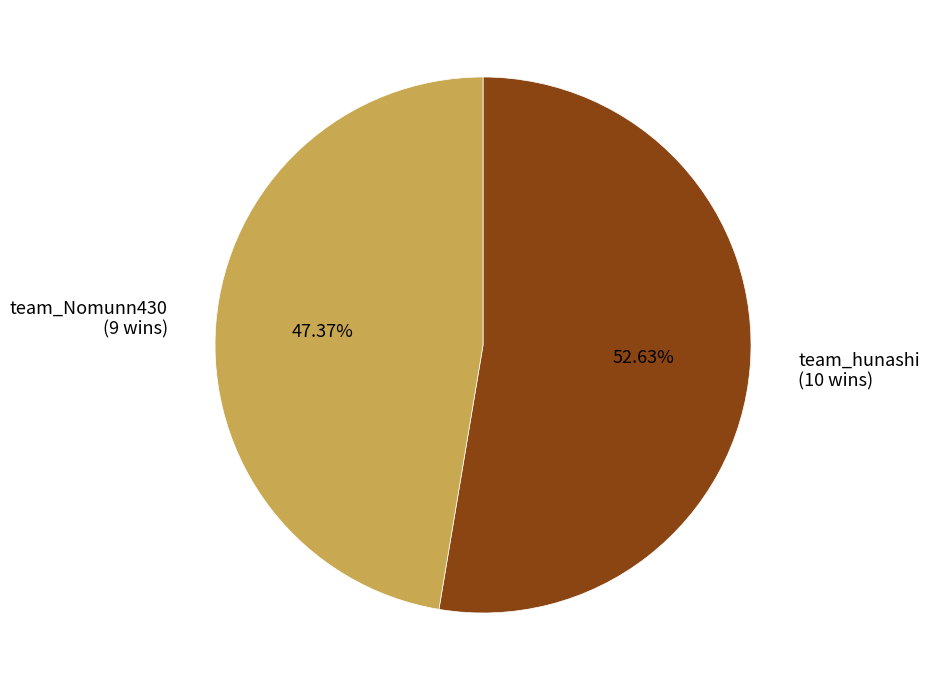

What percentage is the team_Nomunn430 slice, to the nearest percent?

47%